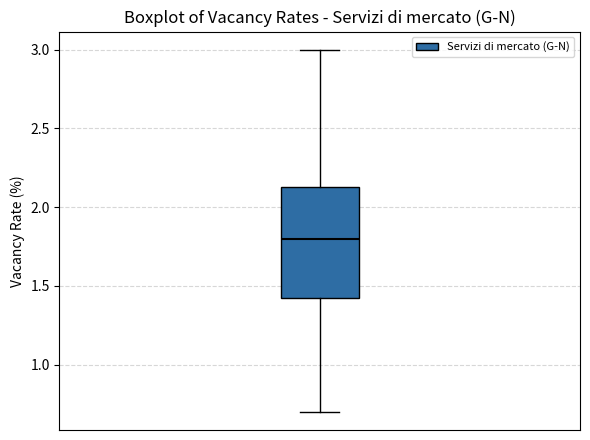

Where is the lower edge of the box on the y-axis? The values are not printed on the chart, so give them approximately, as read against the axis.

1.45